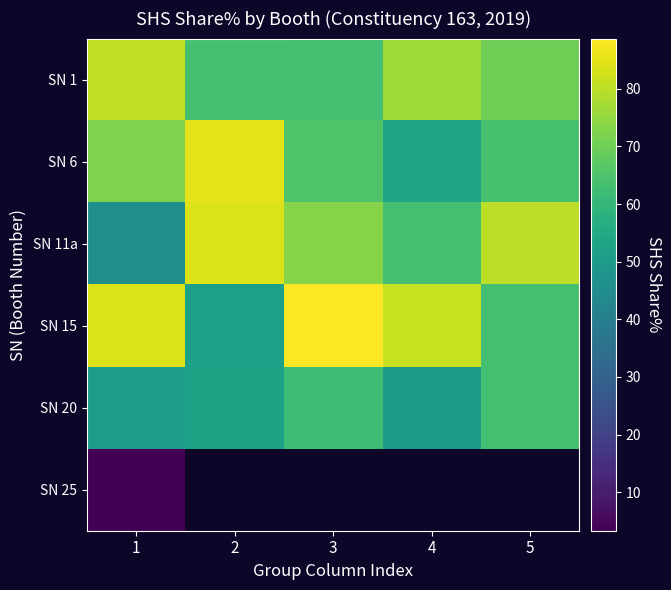

At 5, list the series in order from smallest to largest.

SN 15, SN 20, SN 6, SN 1, SN 11a, SN 25